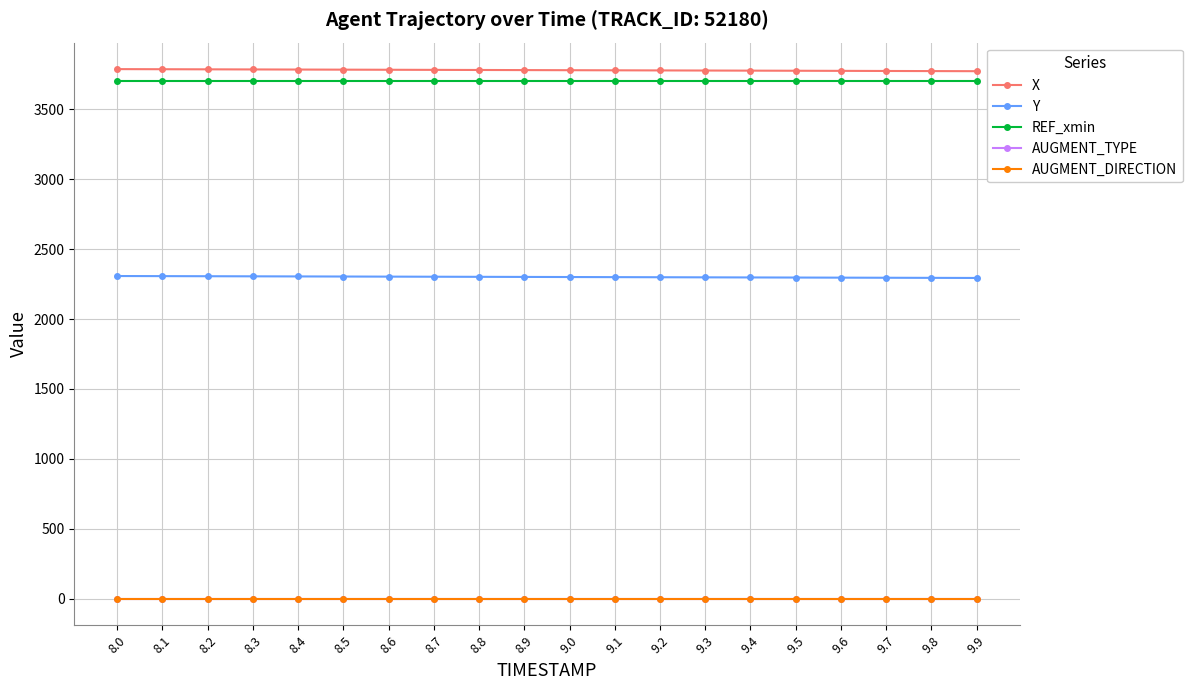

What is the maximum value for Y?

2307.5